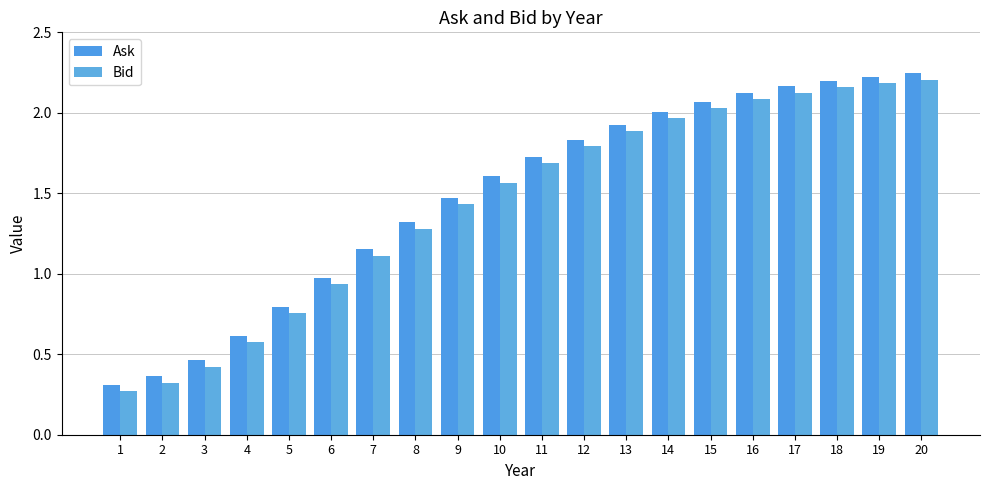

What is the difference between the second highest and second lowest values in the Bid series?

1.9